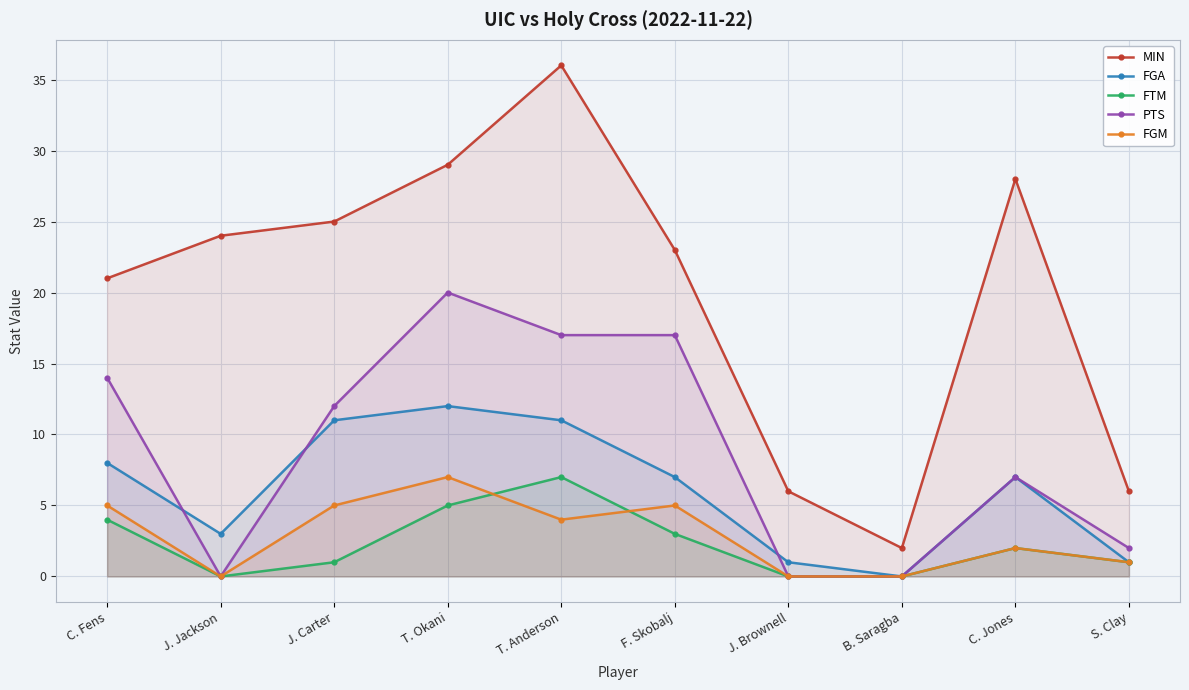

Where do FTM and FGM first cross each other?

T. Okani and T. Anderson